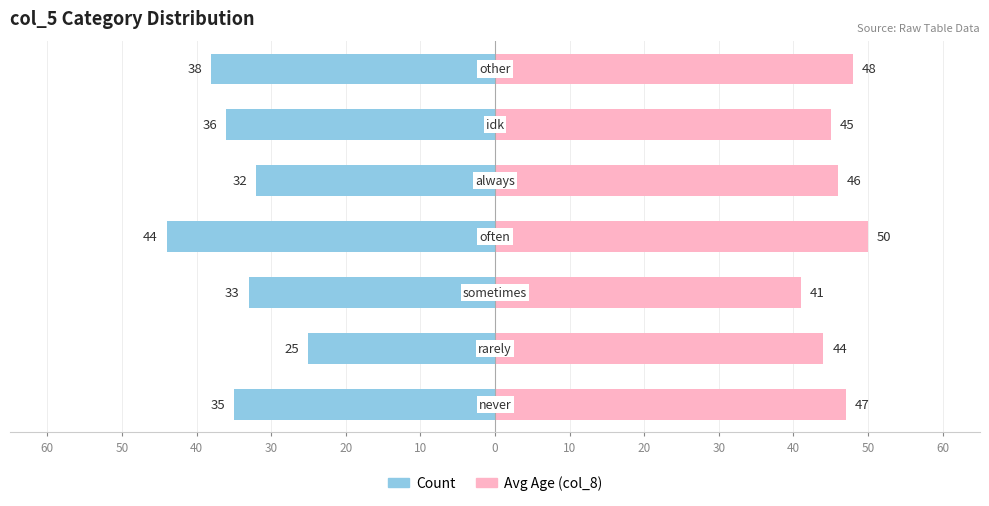

What is the difference between the second highest and second lowest values in the Count series?

6